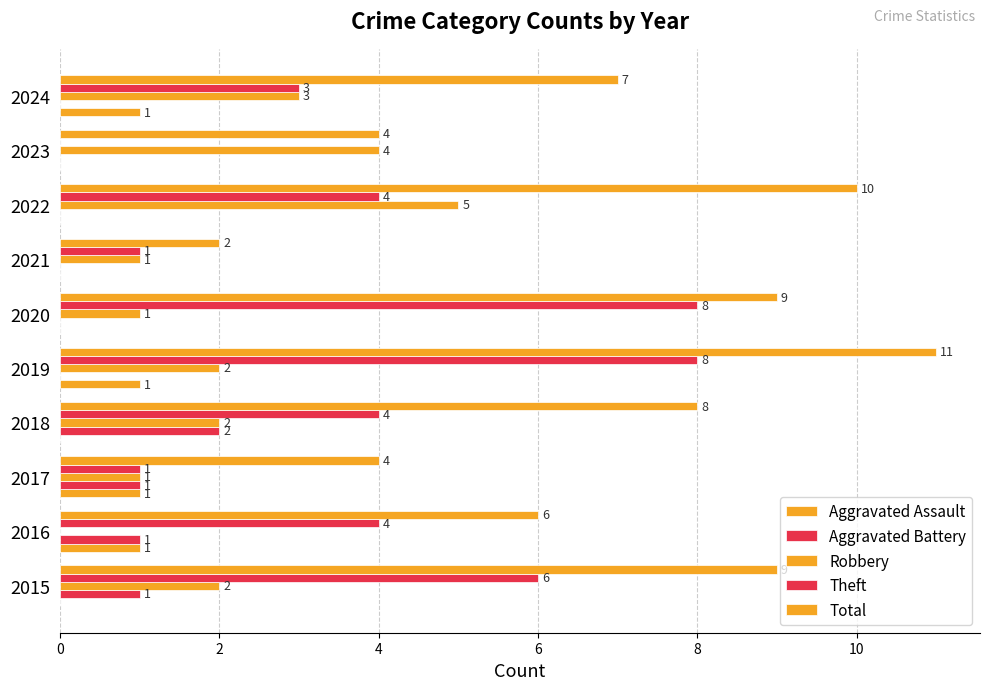

Reading left to right, what are all the values shown in this chart?

Aggravated Assault: 0	1	1	0	1	0	0	0	0	1
Aggravated Battery: 1	1	1	2	0	0	0	0	0	0
Robbery: 2	0	1	2	2	1	1	5	4	3
Theft: 6	4	1	4	8	8	1	4	0	3
Total: 9	6	4	8	11	9	2	10	4	7